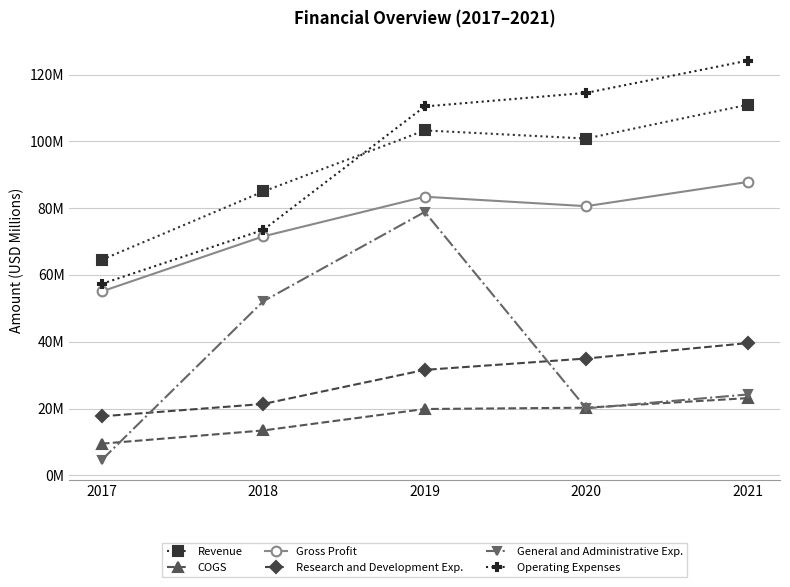

Rank the series by their maximum value, from highest to lowest.

Operating Expenses, Revenue, Gross Profit, General and Administrative Exp., Research and Development Exp., COGS